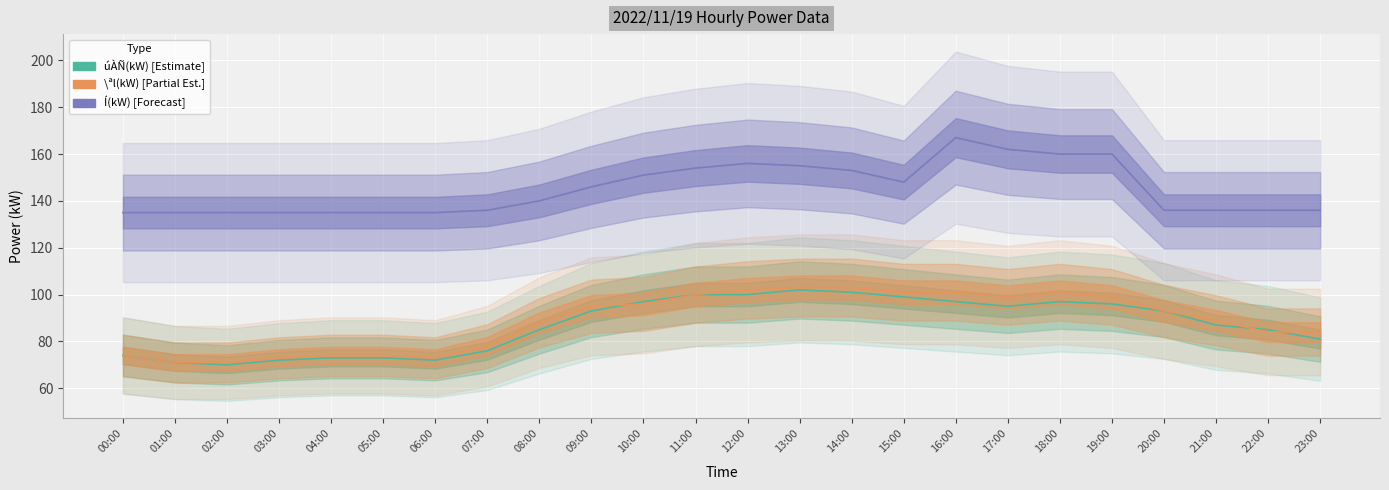

Reading left to right, extract all data points from this chart.

úÀÑ(kW): 74	71	70	72	73	73	72	76	85	93	97	100	100	102	101	99	97	95	97	96	93	87	85	81
\ªl(kW): 74	71	71	73	74	74	73	78	88	95	96	100	102	103	103	101	101	99	101	99	93	89	84	84
Í(kW): 135	135	135	135	135	135	135	136	140	146	151	154	156	155	153	148	167	162	160	160	136	136	136	136